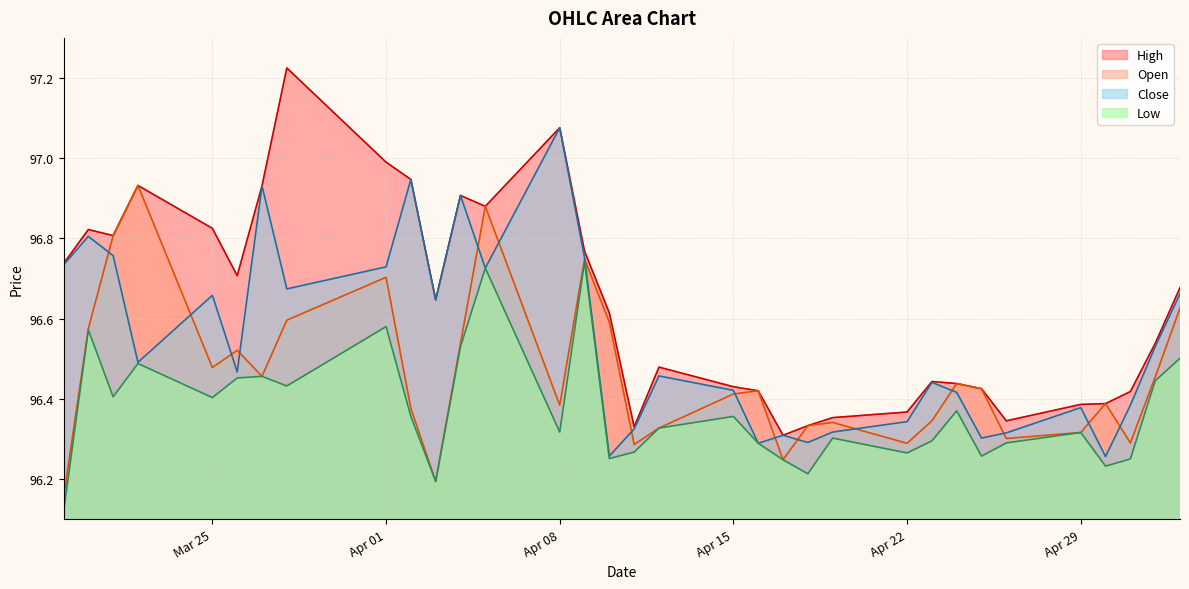

What is the sum of all Close values?

3186.0